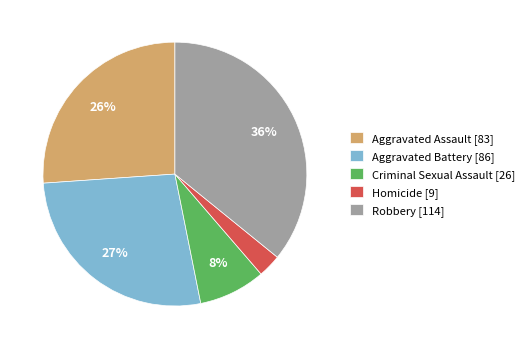

True or false: Aggravated Assault accounts for 35% of the total.

False